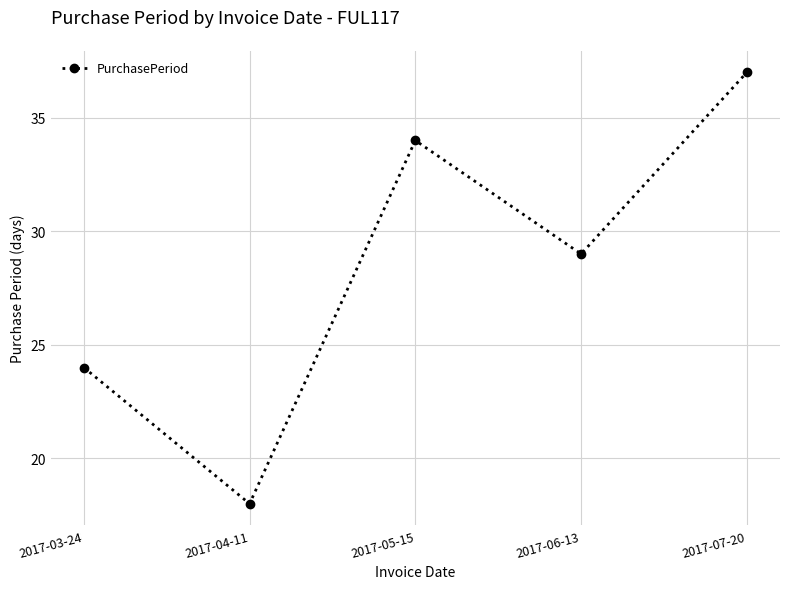

At which category does the chart reach its minimum across all series?

2017-04-11